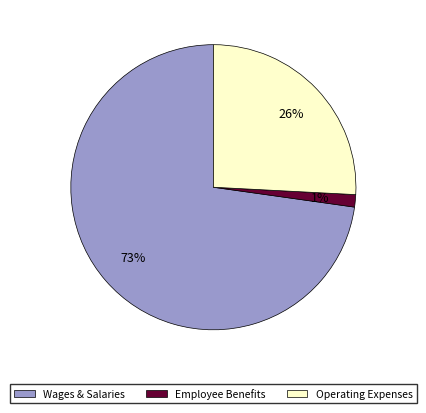

Count the number of slices in the pie.

3